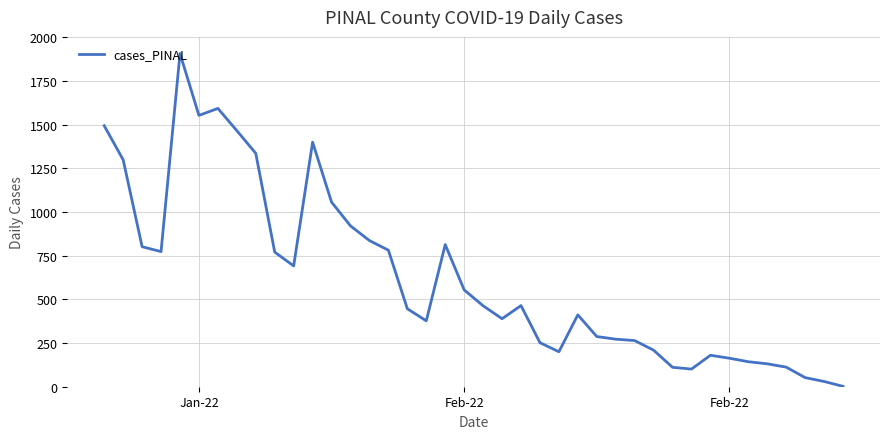

What is the difference between the maximum and minimum values?

1904